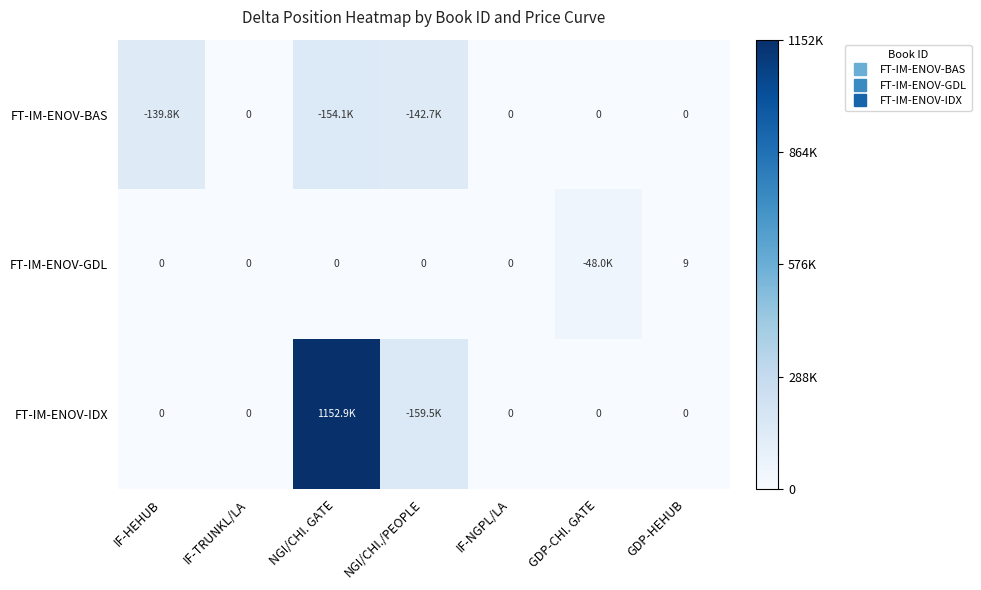

List the series in order of their overall mean, highest first.

FT-IM-ENOV-IDX, FT-IM-ENOV-BAS, FT-IM-ENOV-GDL